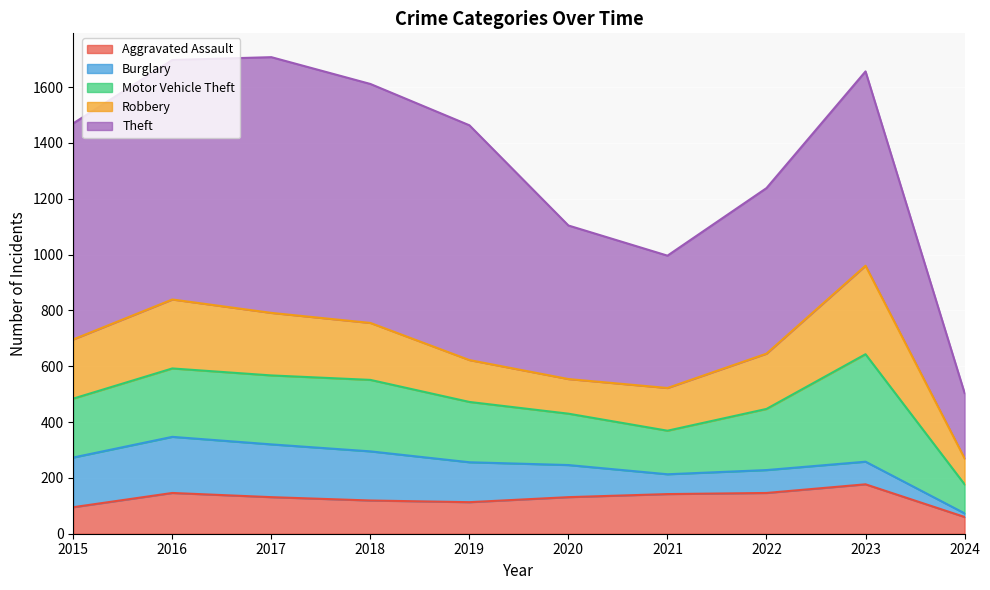

What are all the series names shown in the legend?

Aggravated Assault, Burglary, Motor Vehicle Theft, Robbery, Theft